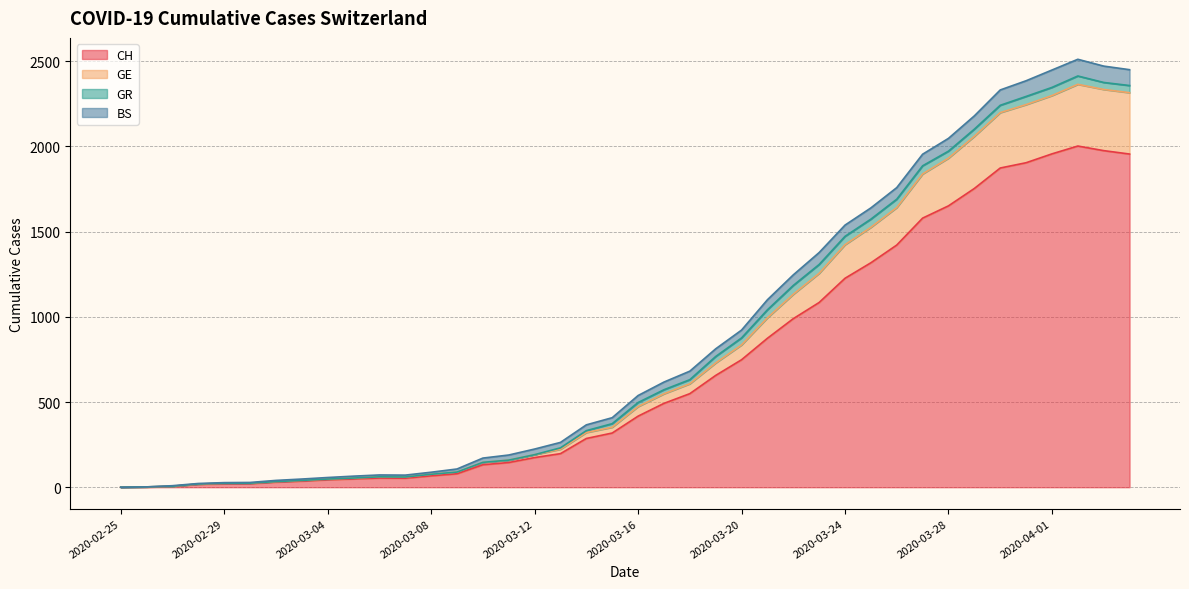

What is the difference between the highest and lowest values at 2020-02-27?

1